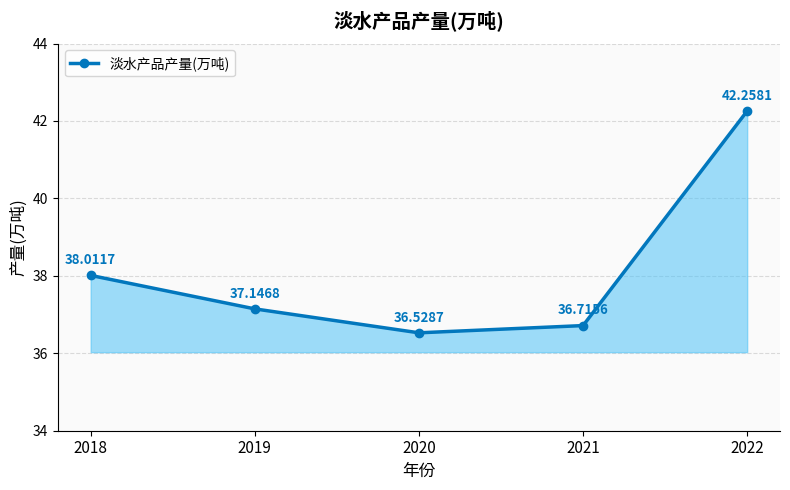

Where is the data nearest to the value 39?

2018